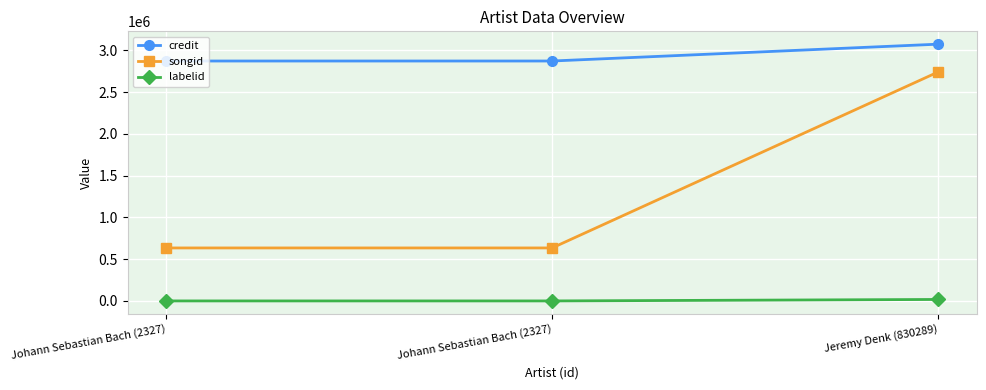

Which has a higher value, Jeremy Denk (830289) or Johann Sebastian Bach (2327)?

Jeremy Denk (830289)